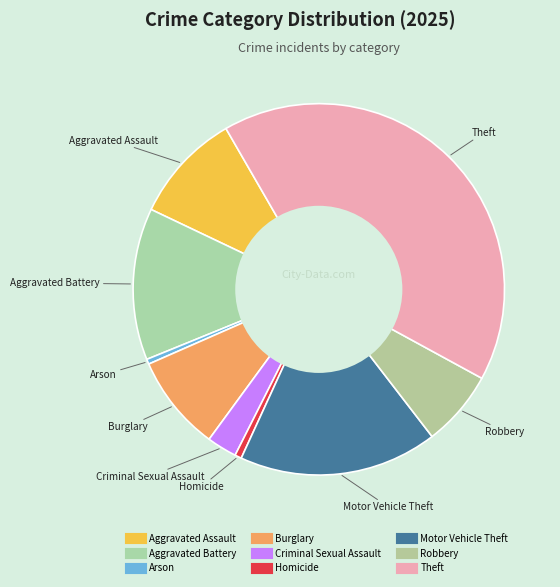

How many segments does this pie chart have?

9